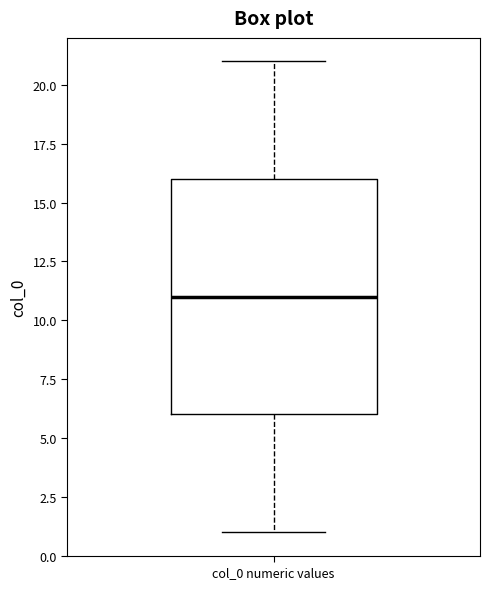

Where is the lower edge of the box for col_0 numeric values on the y-axis? The values are not printed on the chart, so give them approximately, as read against the axis.

6